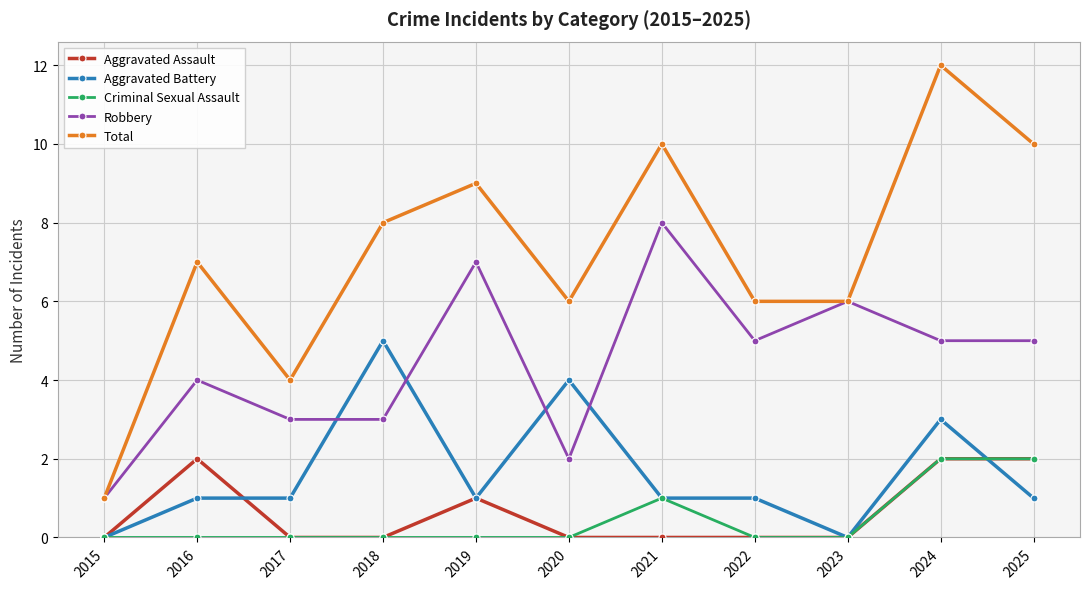

Reading left to right, list all the values displayed in this chart.

Aggravated Assault: 2015=0	2016=2	2017=0	2018=0	2019=1	2020=0	2021=0	2022=0	2023=0	2024=2	2025=2
Aggravated Battery: 2015=0	2016=1	2017=1	2018=5	2019=1	2020=4	2021=1	2022=1	2023=0	2024=3	2025=1
Criminal Sexual Assault: 2015=0	2016=0	2017=0	2018=0	2019=0	2020=0	2021=1	2022=0	2023=0	2024=2	2025=2
Robbery: 2015=1	2016=4	2017=3	2018=3	2019=7	2020=2	2021=8	2022=5	2023=6	2024=5	2025=5
Total: 2015=1	2016=7	2017=4	2018=8	2019=9	2020=6	2021=10	2022=6	2023=6	2024=12	2025=10